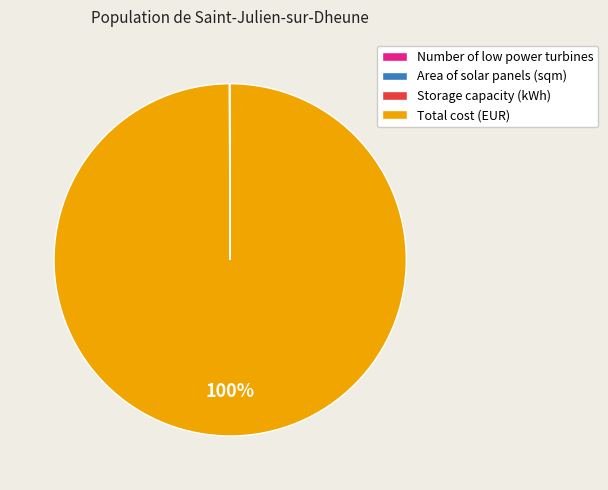

What is the largest slice in the pie chart?

Total cost (EUR)